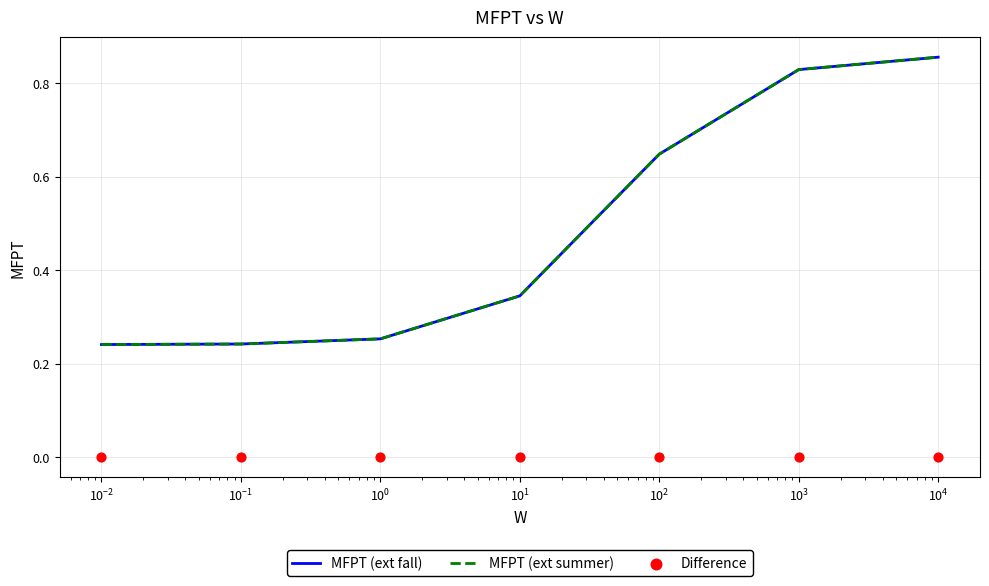

What are all the series names shown in the legend?

MFPT (ext fall), MFPT (ext summer), Difference